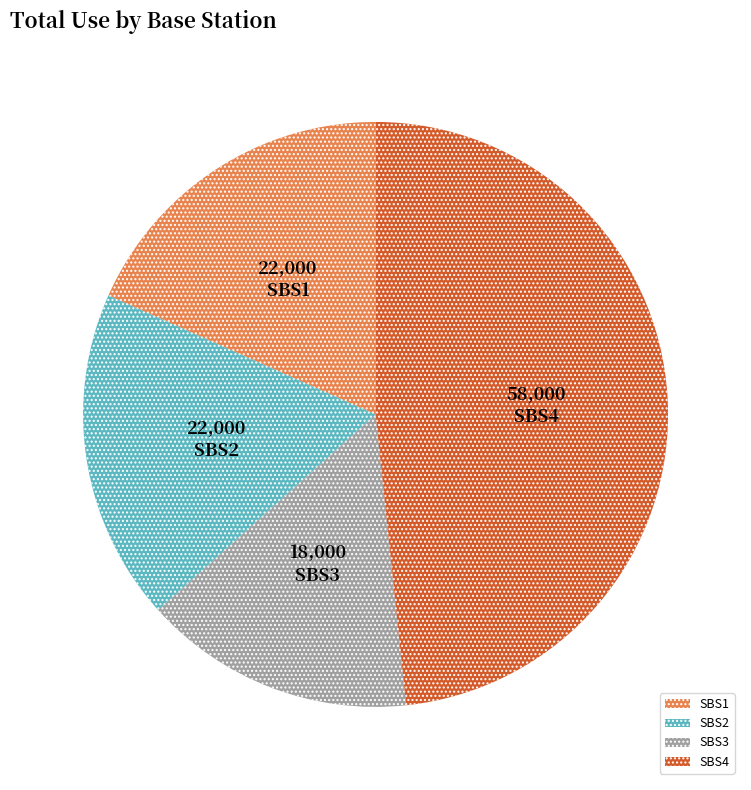

Approximately how many times larger is the value at SBS3 compared to SBS2?

0.8